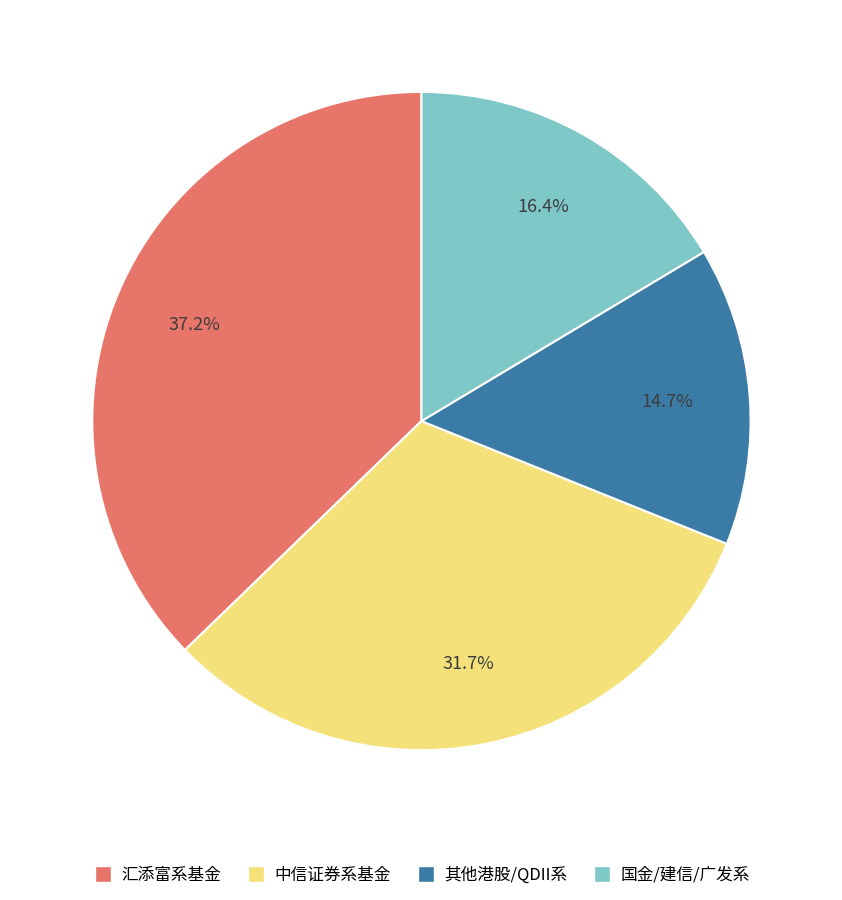

Does any single category account for the majority?

No